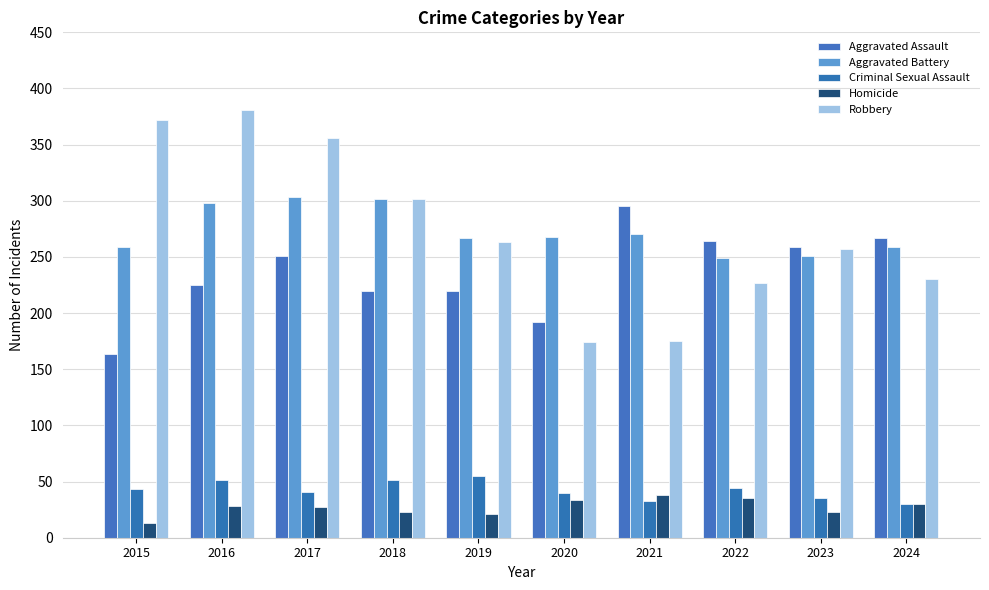

How many categories are shown in the chart?

10